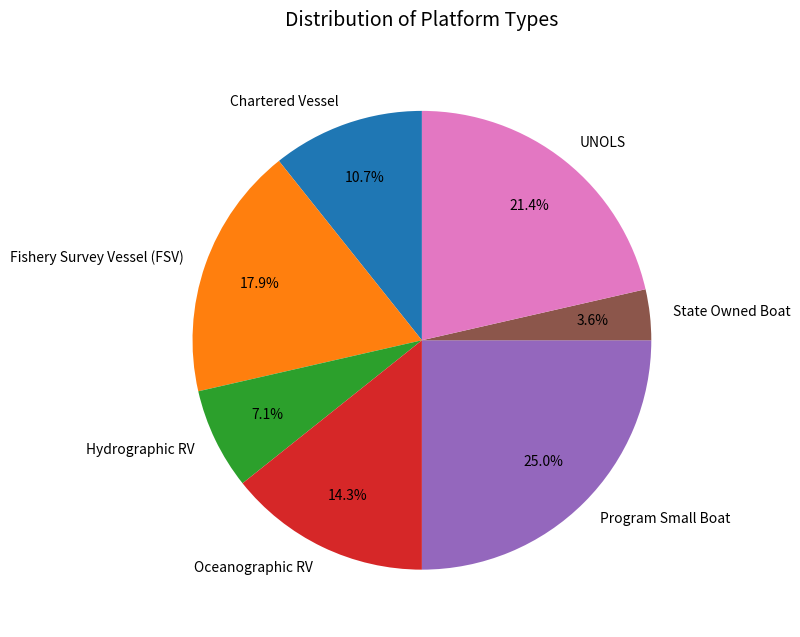

How many slices are in this pie chart?

7